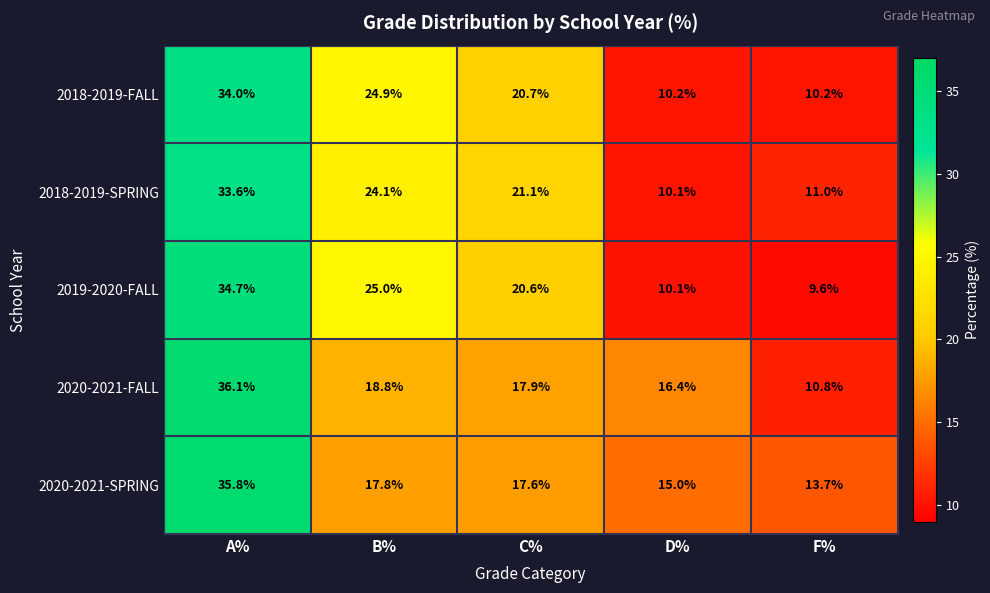

Reading left to right, transcribe all the data shown in this chart.

2018-2019-FALL: A%=34.0	B%=24.9	C%=20.7	D%=10.2	F%=10.2
2018-2019-SPRING: A%=33.6	B%=24.1	C%=21.1	D%=10.1	F%=11.0
2019-2020-FALL: A%=34.7	B%=25.0	C%=20.6	D%=10.1	F%=9.6
2020-2021-FALL: A%=36.1	B%=18.8	C%=17.9	D%=16.4	F%=10.8
2020-2021-SPRING: A%=35.8	B%=17.8	C%=17.6	D%=15.0	F%=13.7